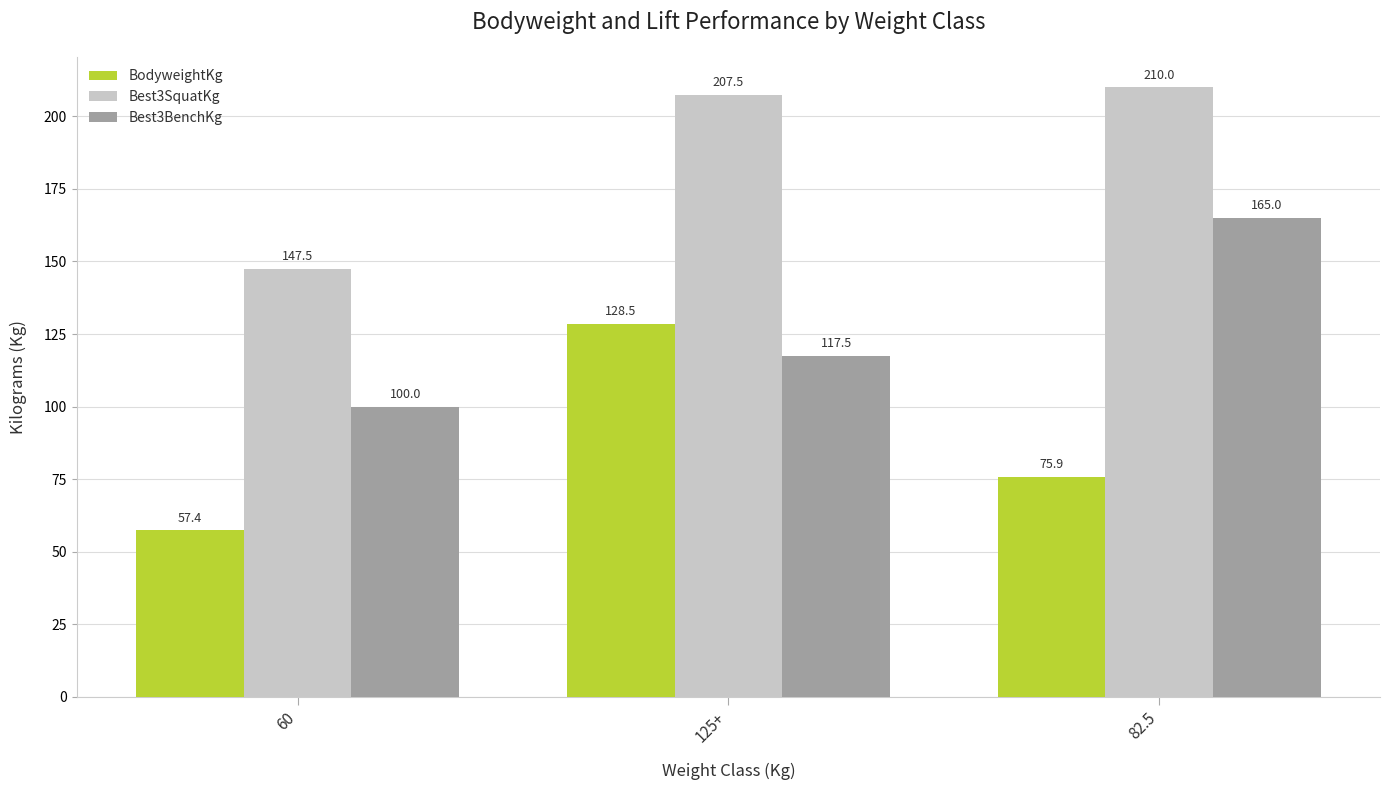

What is the difference between the maximum and minimum values in the Best3SquatKg series?

62.5